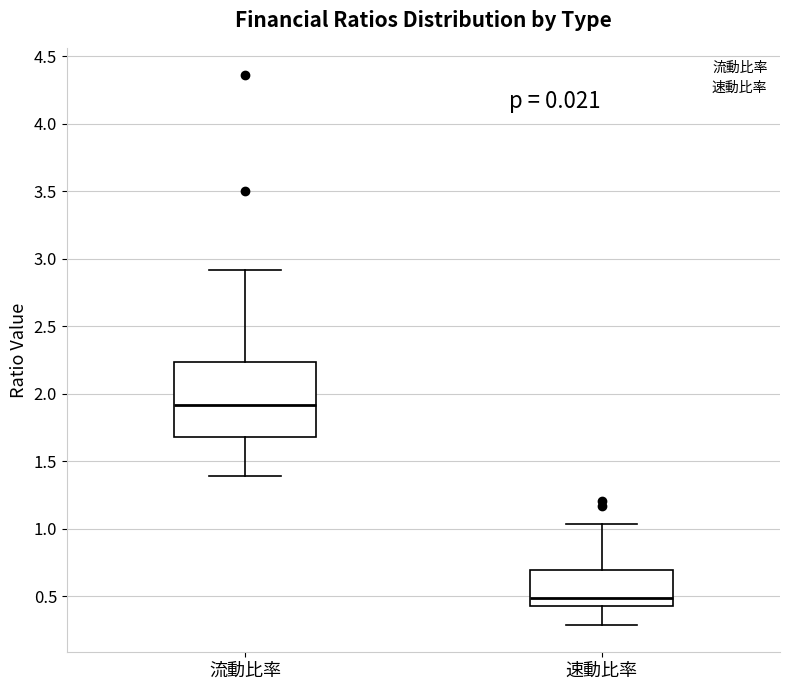

Which box's median line is the lowest?

速動比率